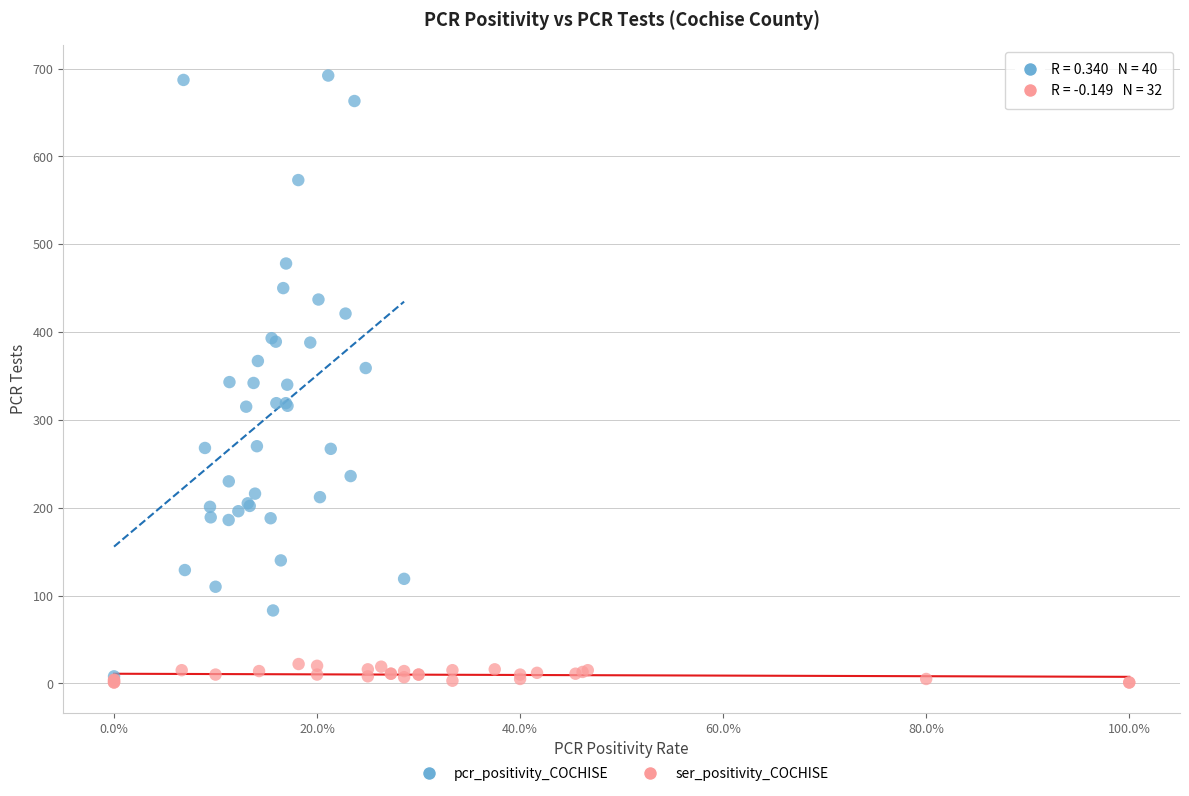

Which series has the widest spread of Y values?

pcr_positivity_COCHISE